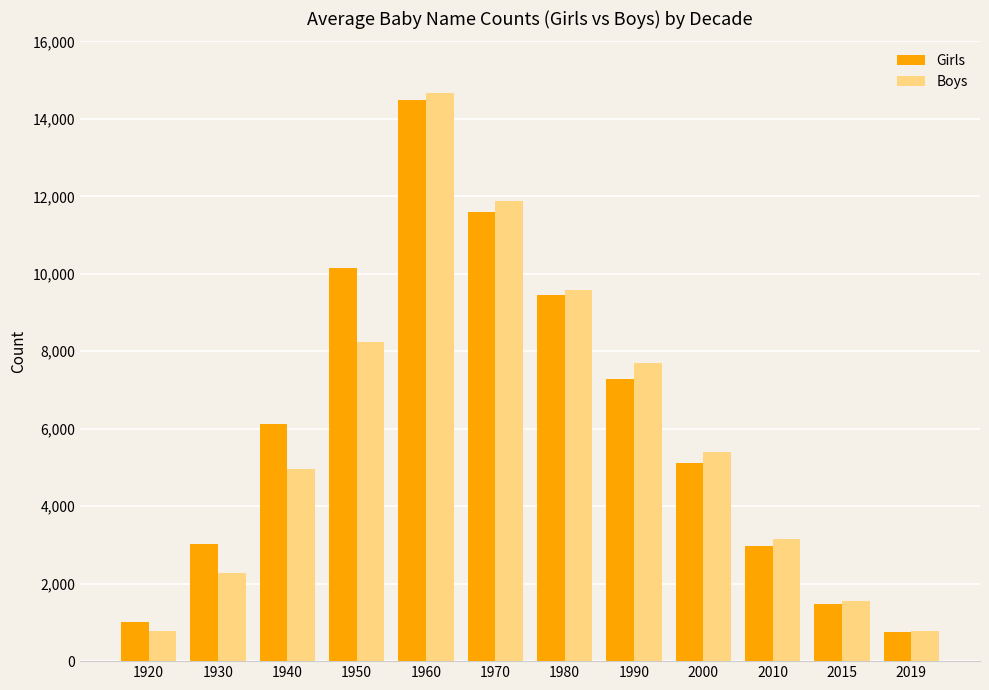

What is the value of the Girls bar at the 9th from the left?

5120